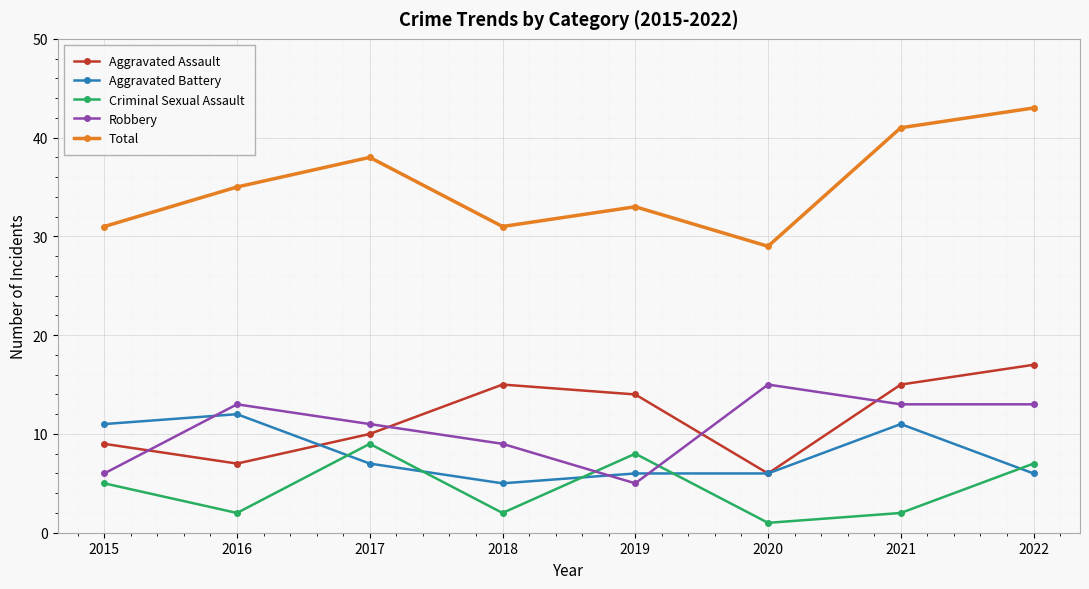

What are all the series names shown in the legend?

Aggravated Assault, Aggravated Battery, Criminal Sexual Assault, Robbery, Total